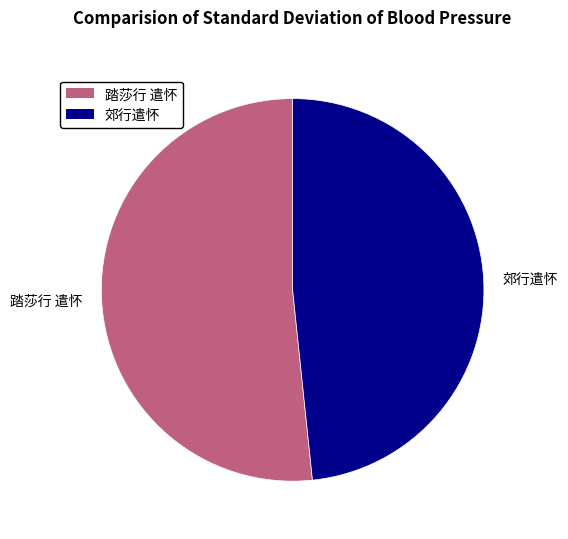

Do 郊行遣怀 and 踏莎行 遣怀 together represent more than half of the pie?

Yes